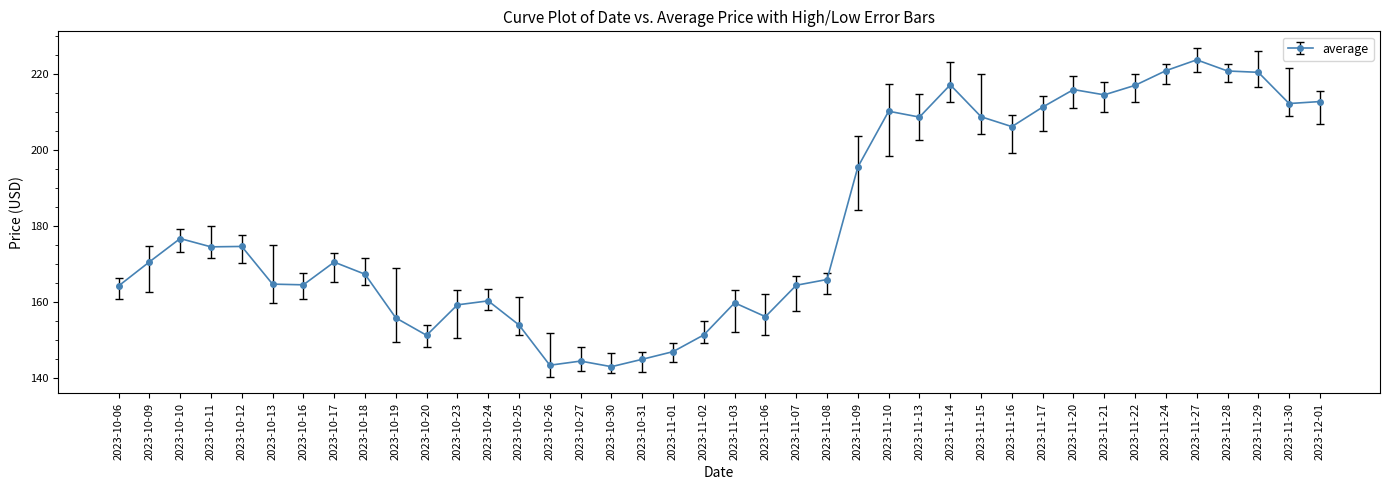

At which label is the value closest to 183?

2023-10-10